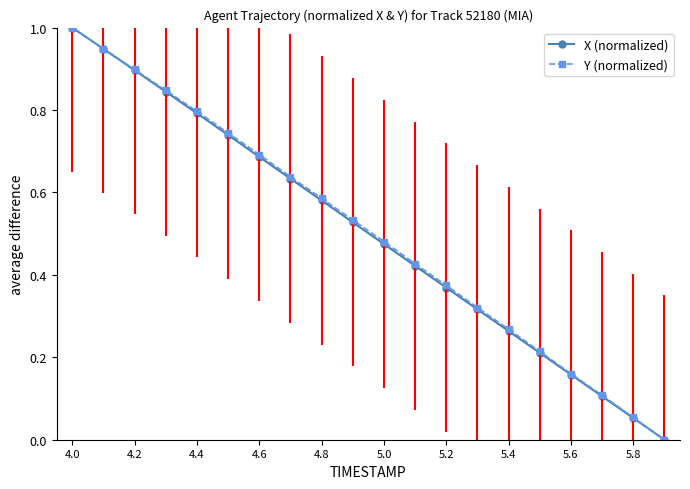

What are all the series names shown in the legend?

X (normalized), Y (normalized)